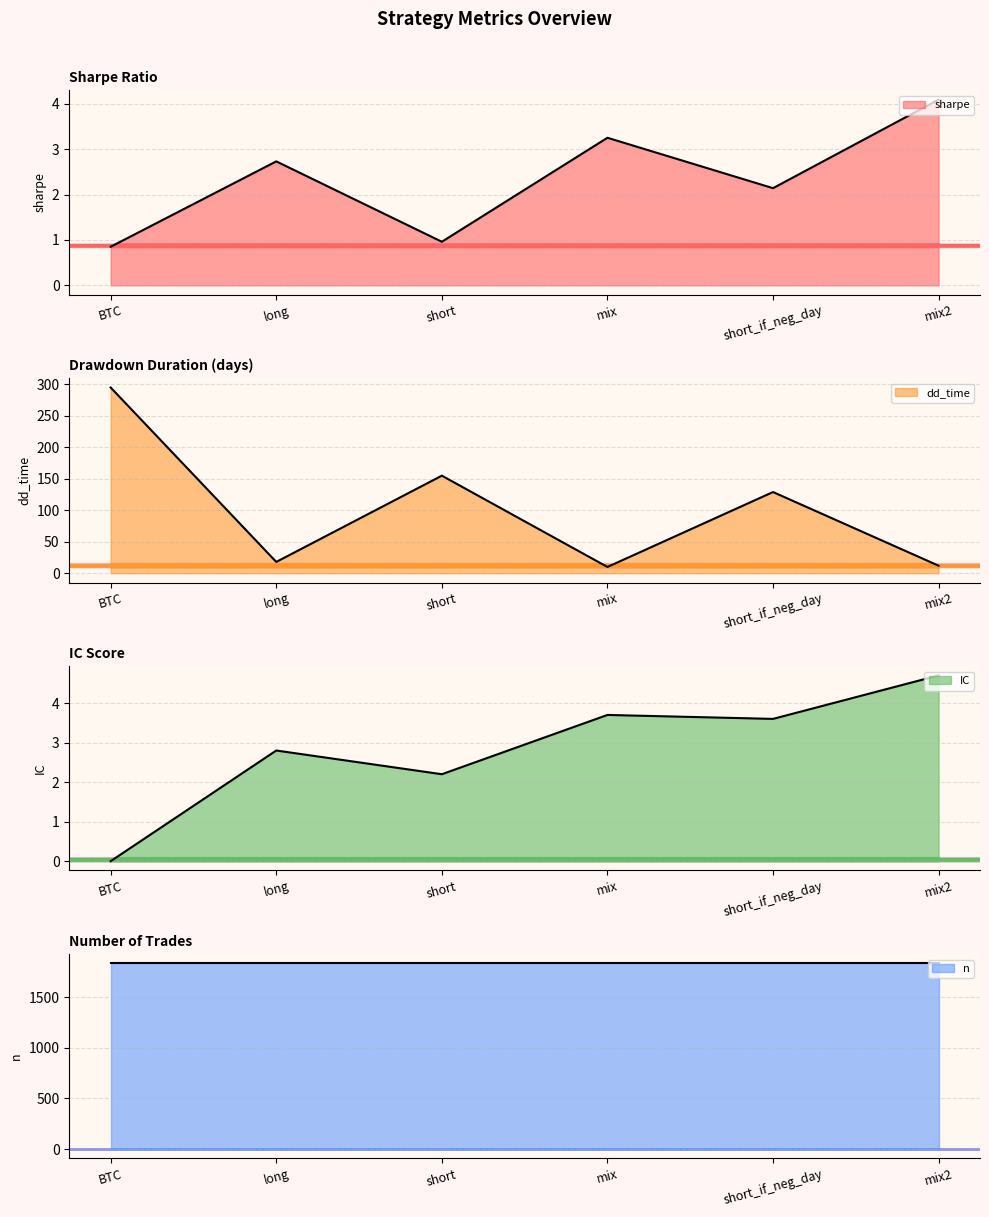

True or false: dd_time has more than 0 interior local peaks.

True